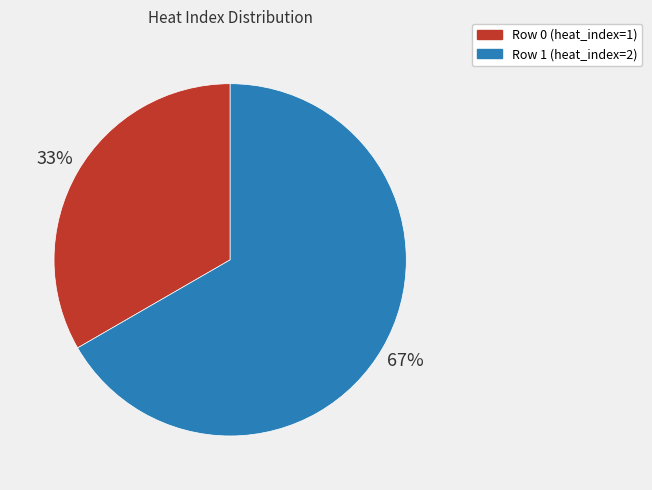

Does any single category account for the majority?

Yes